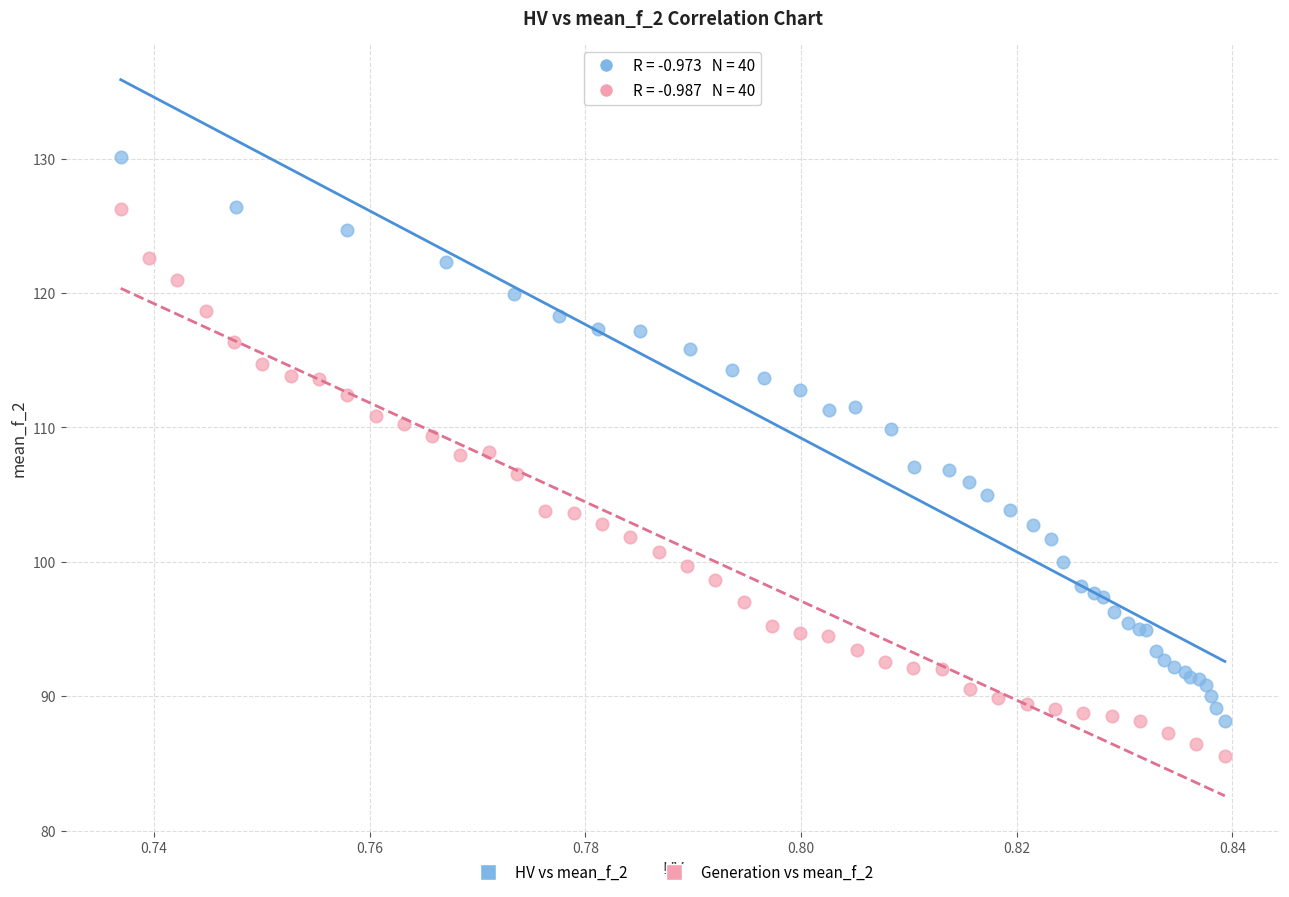

What are all the series names shown in the legend?

HV vs mean_f_2, Generation vs mean_f_2